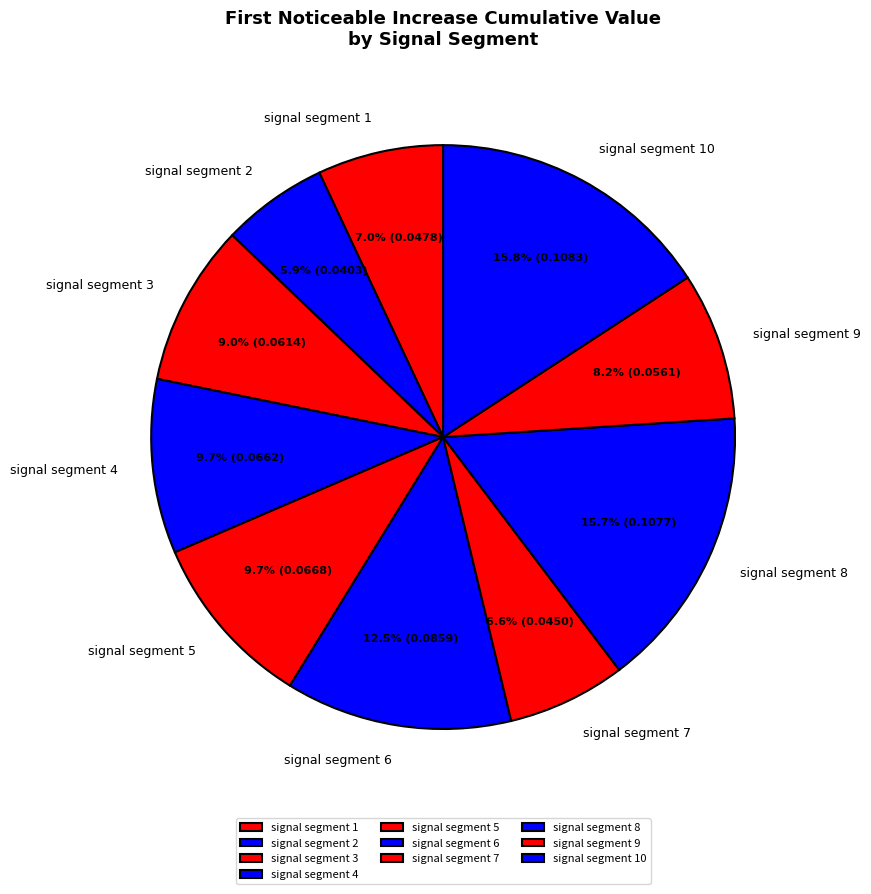

To the nearest percent, what percentage of the pie is signal segment 7?

7%